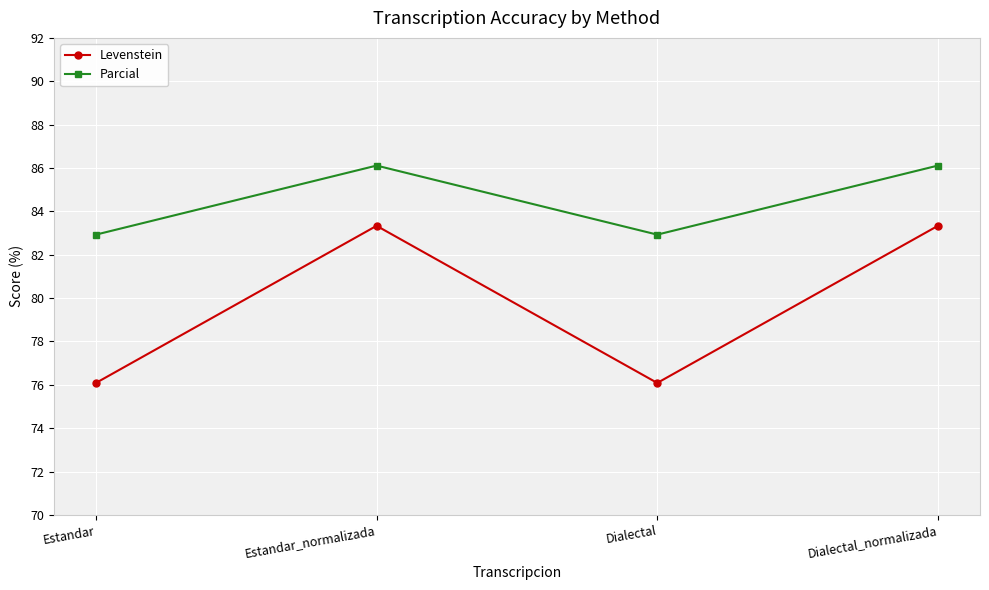

The value of Parcial at Estandar_normalizada is 86.1. True or false?

True